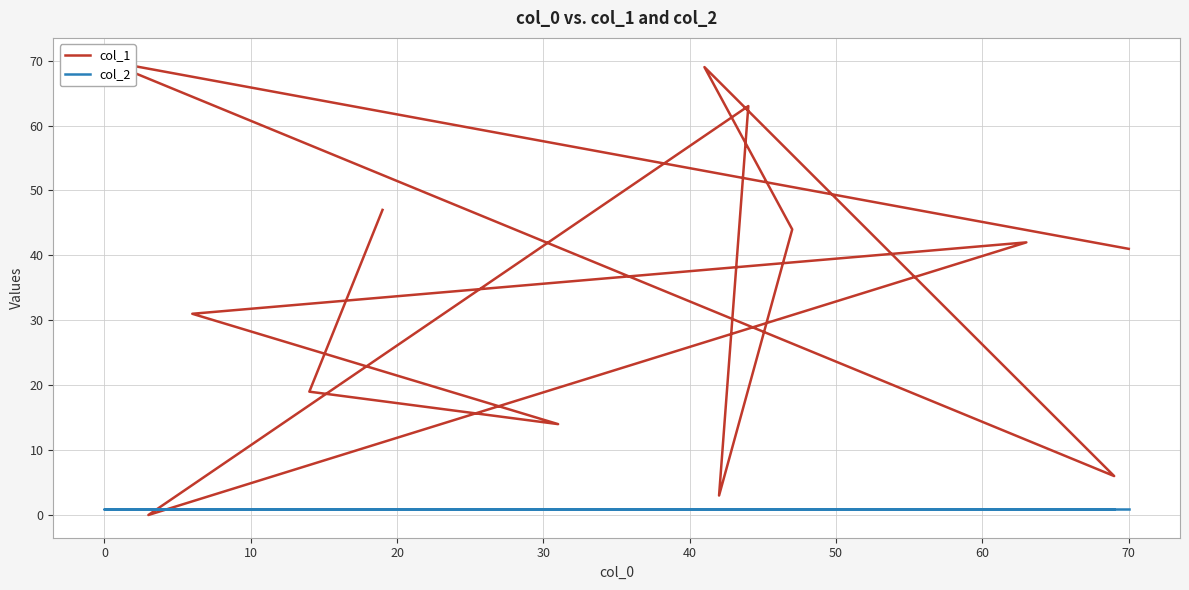

Is it true that col_1 equals 32 at 0?

False